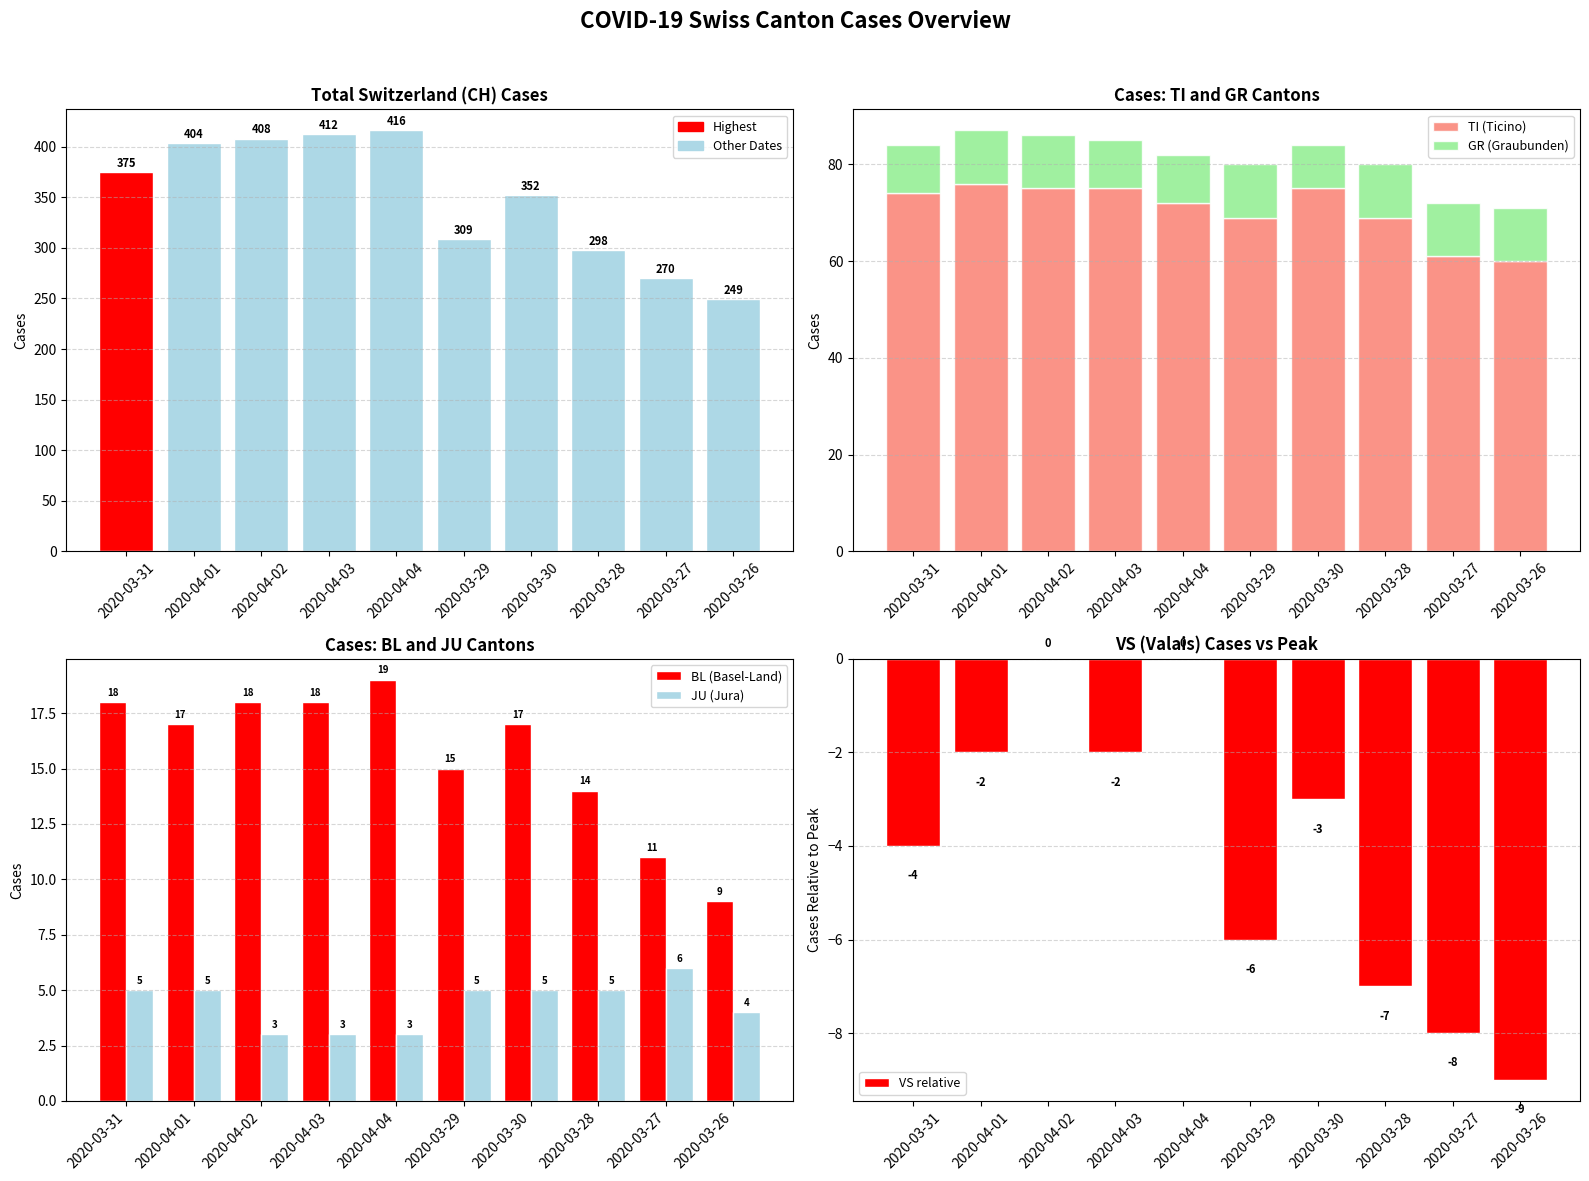

What is the spread (max minus min) of values at 2020-03-28?

305